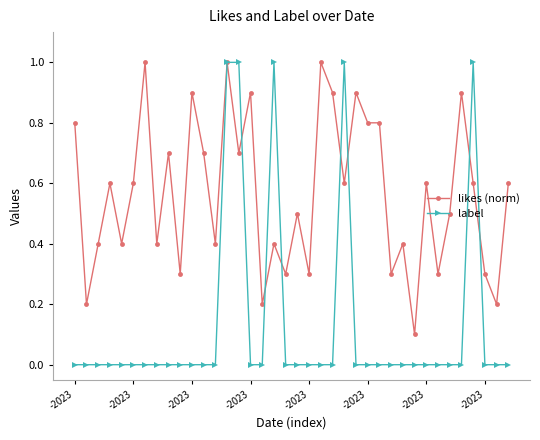

Does the chart display data point markers on the line(s)?

Yes